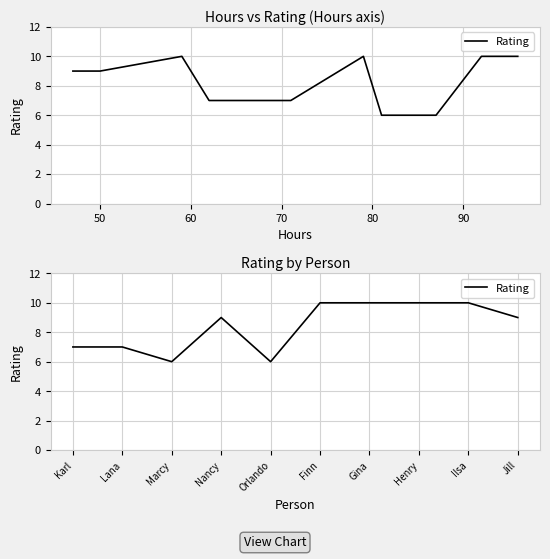

Is it true that the value at Lana is 7?

True